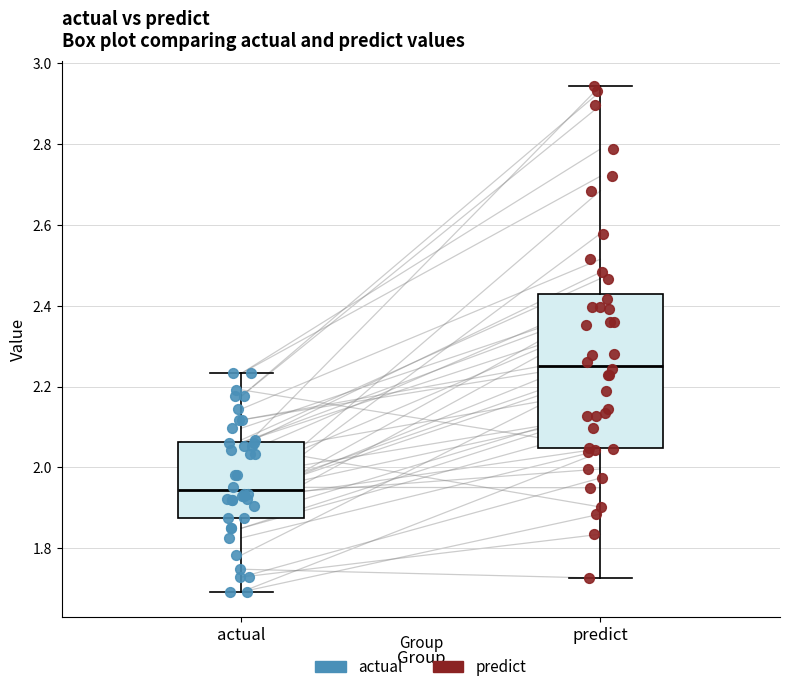

Where does the lower whisker of the box for actual end on the y-axis? The values are not printed on the chart, so give them approximately, as read against the axis.

1.70